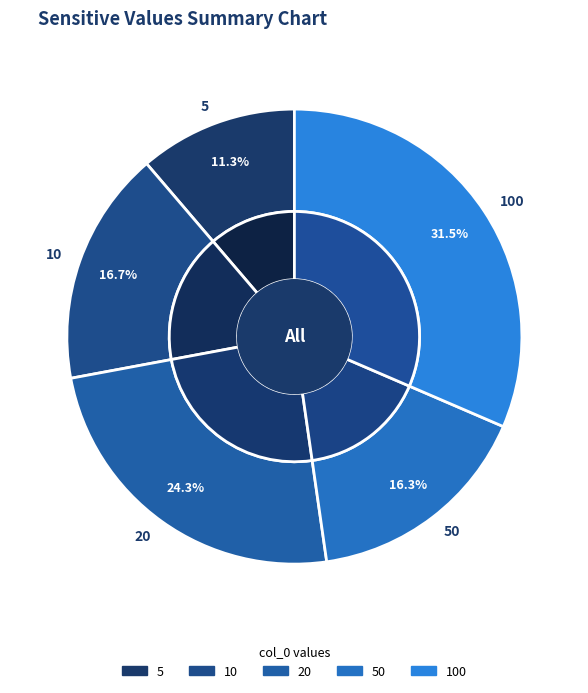

How many slices are in this pie chart?

5